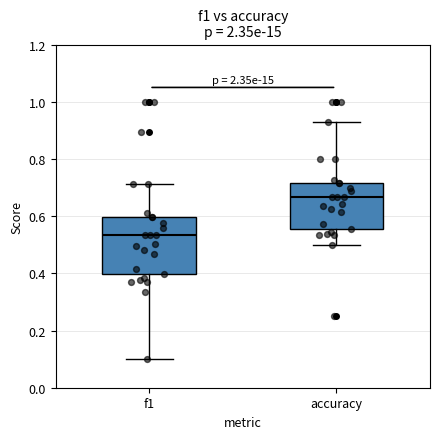

Comparing the boxes themselves (not the whiskers), which one is the tallest?

f1